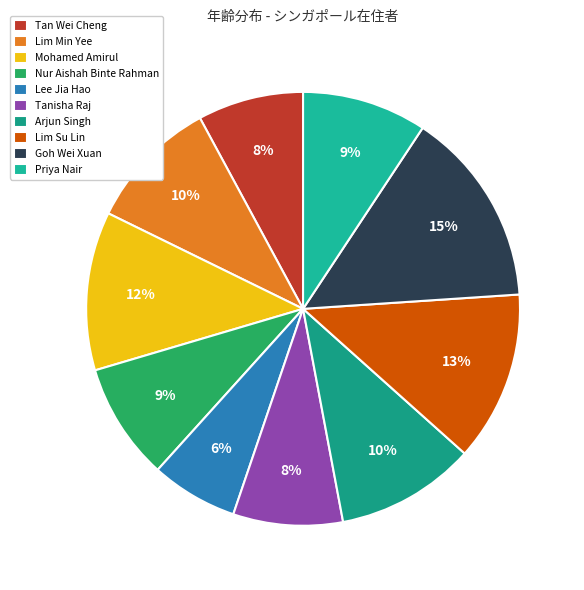

What portion of the pie excludes Lim Su Lin?

87.3%